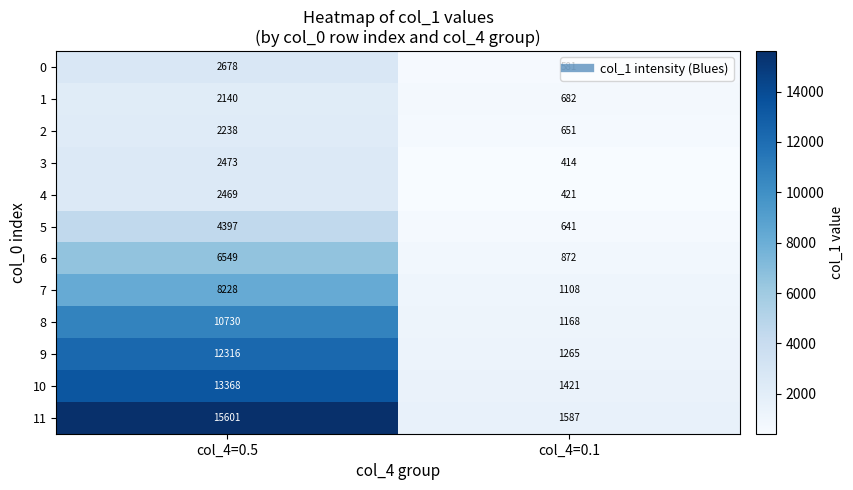

What is the difference between the highest and lowest values at col_4=0.5?

13461